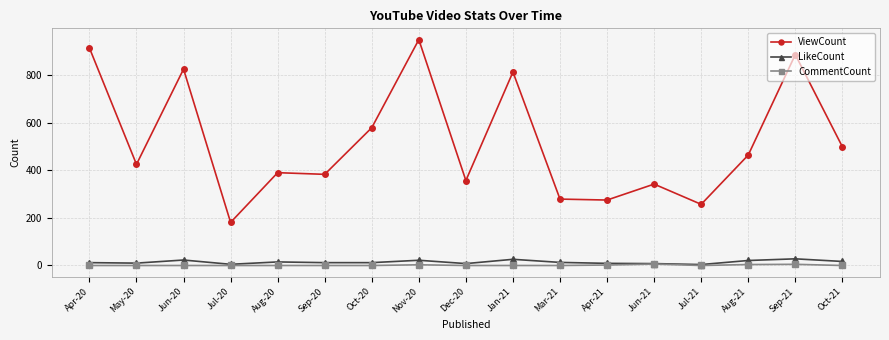

What is the label of the 8th point from the left?

Nov-20